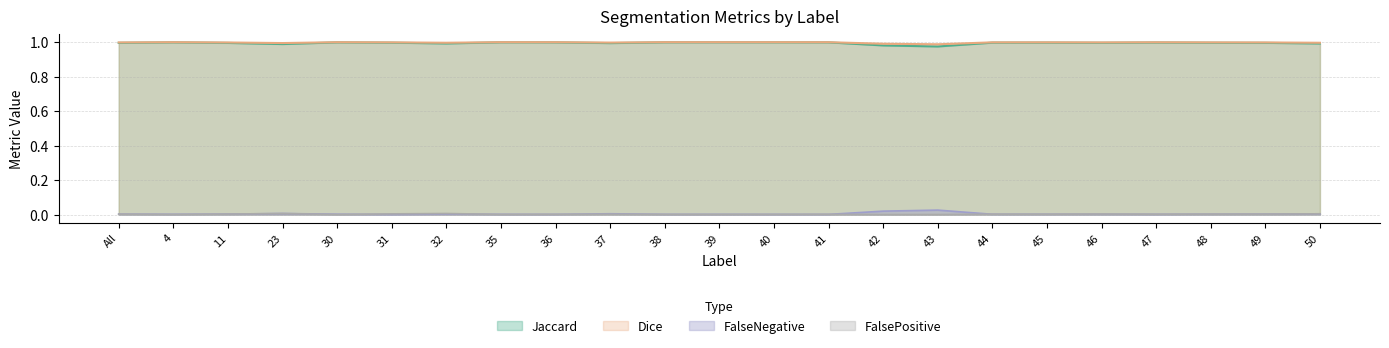

At how many categories does at least one series exceed 0?

23